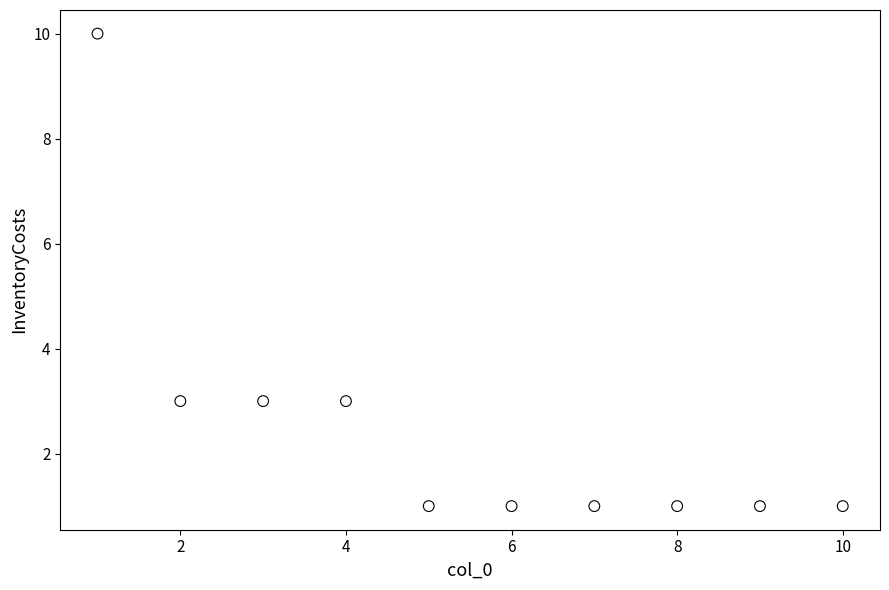

What is the average X value?

6